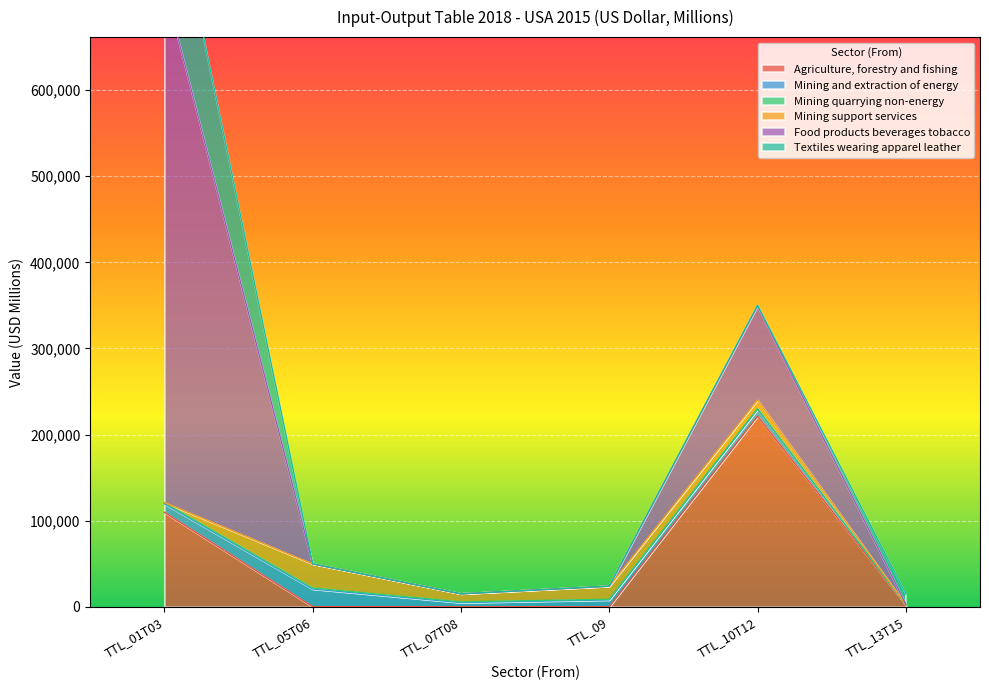

Between TTL_09 and TTL_13T15, which series saw the biggest shift?

Mining support services